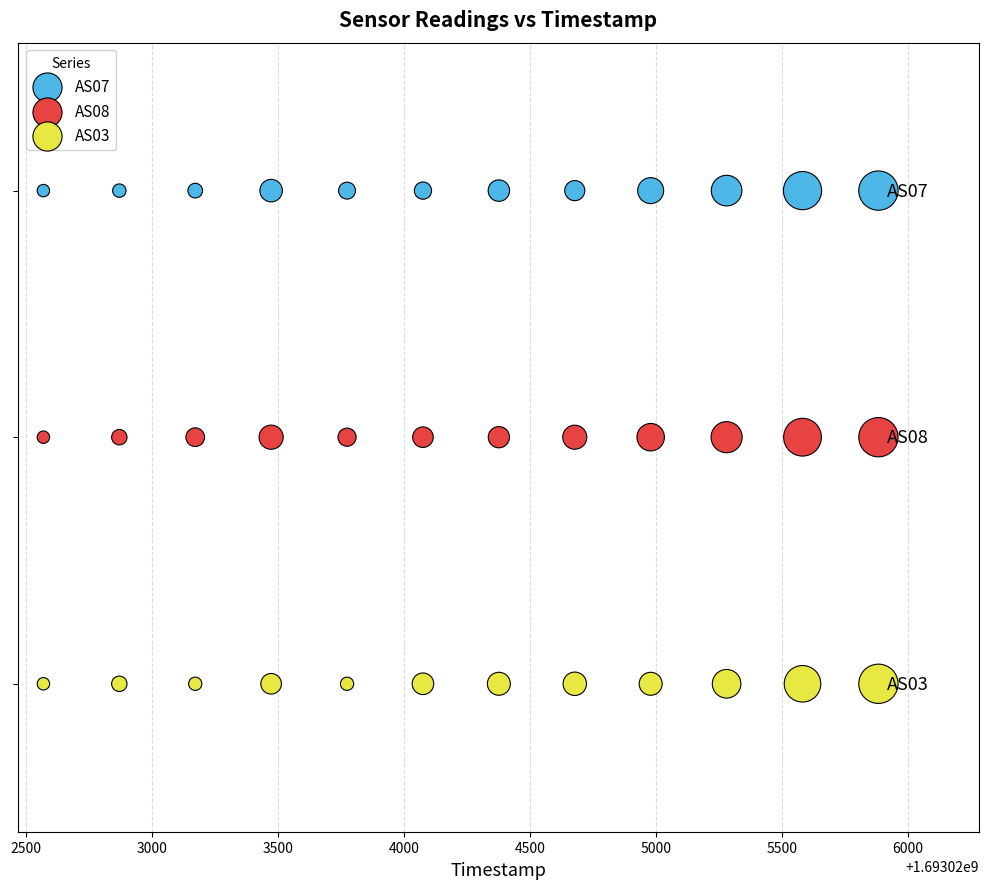

Which series reaches the maximum Y coordinate?

AS07